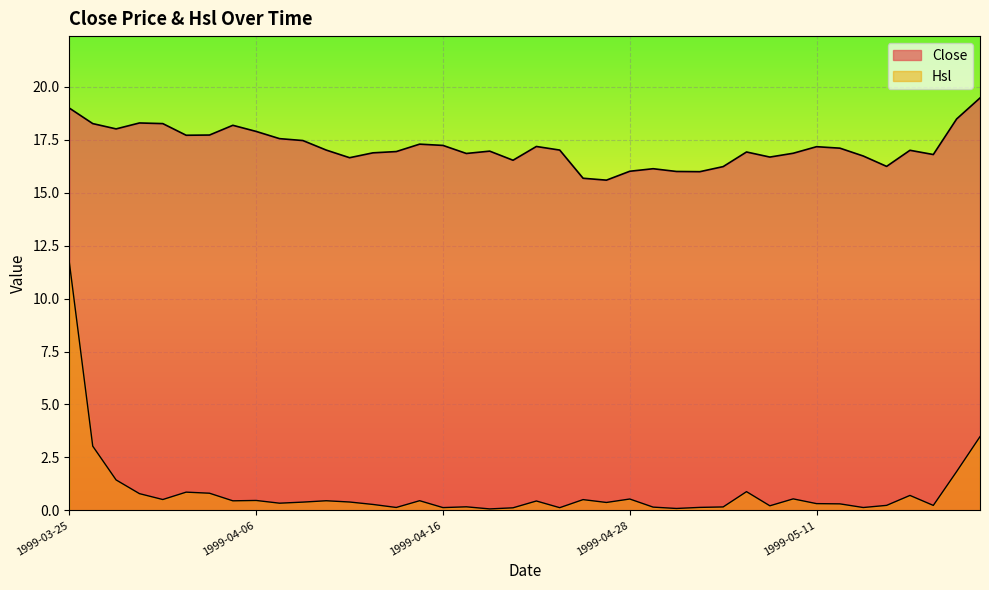

What is the sum of all Close values?

685.9